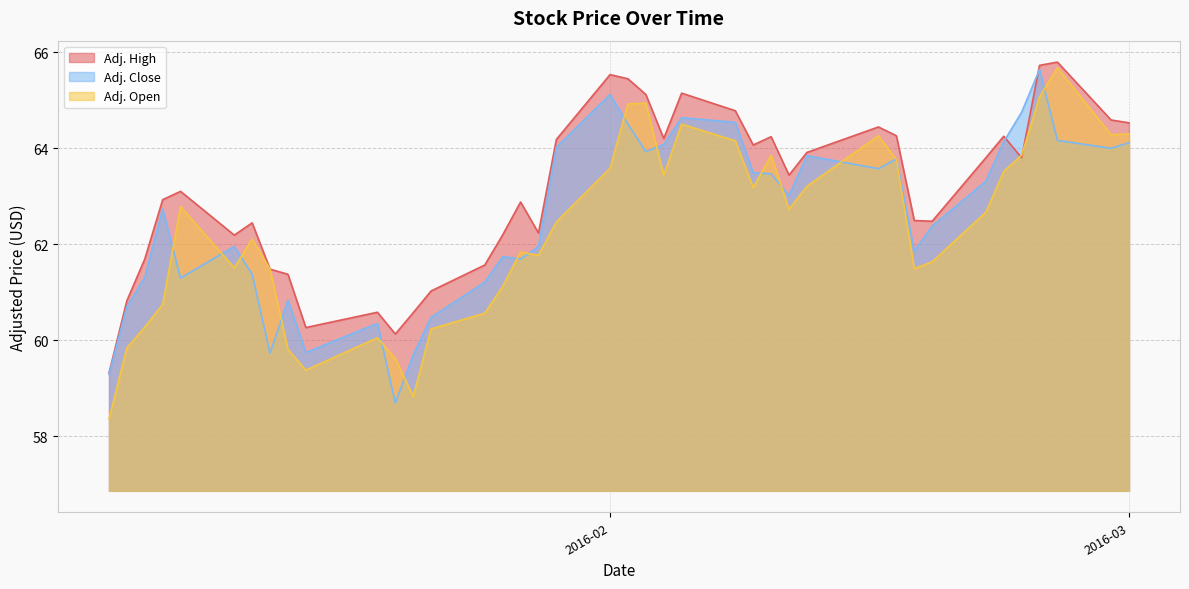

What is the total value across all series at 2016-02-10?

191.6